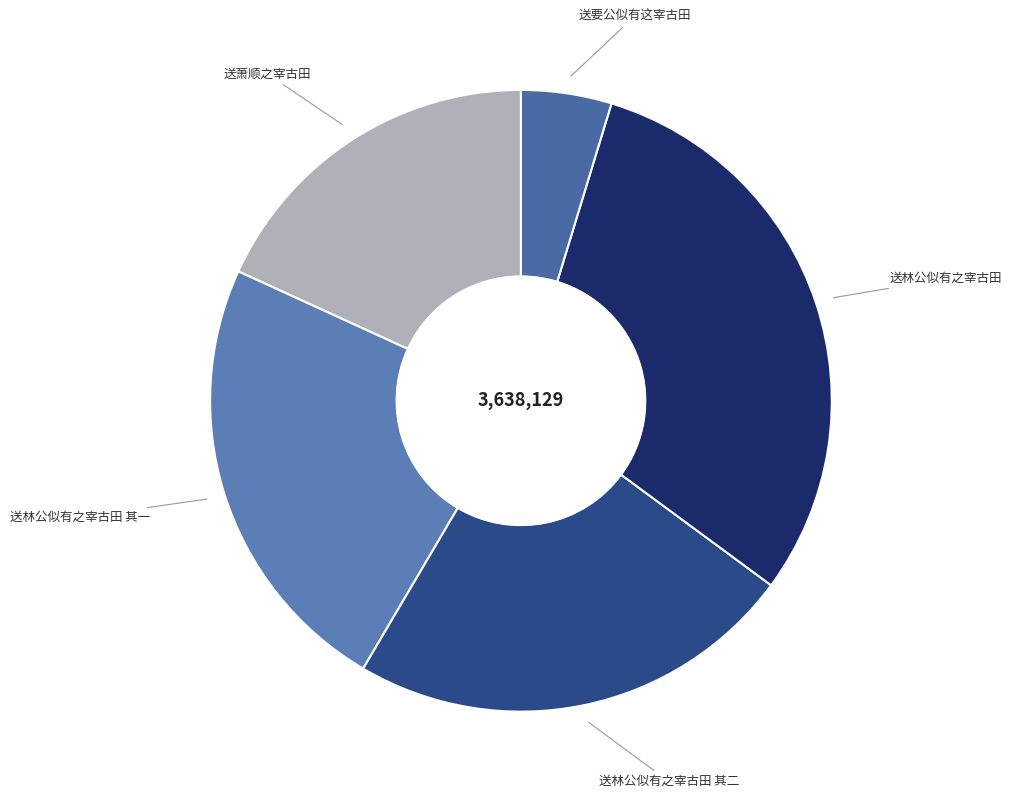

How many segments does this pie chart have?

5